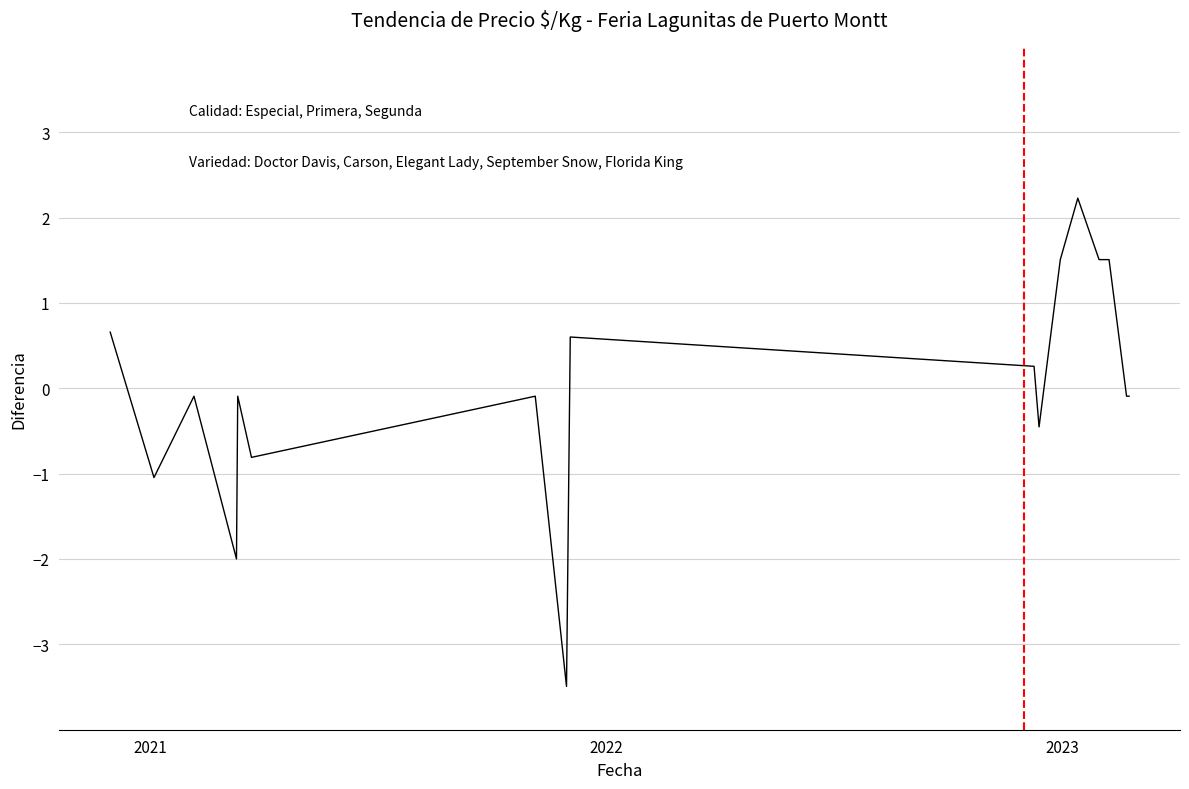

What is the difference between the maximum and minimum values?

5.7